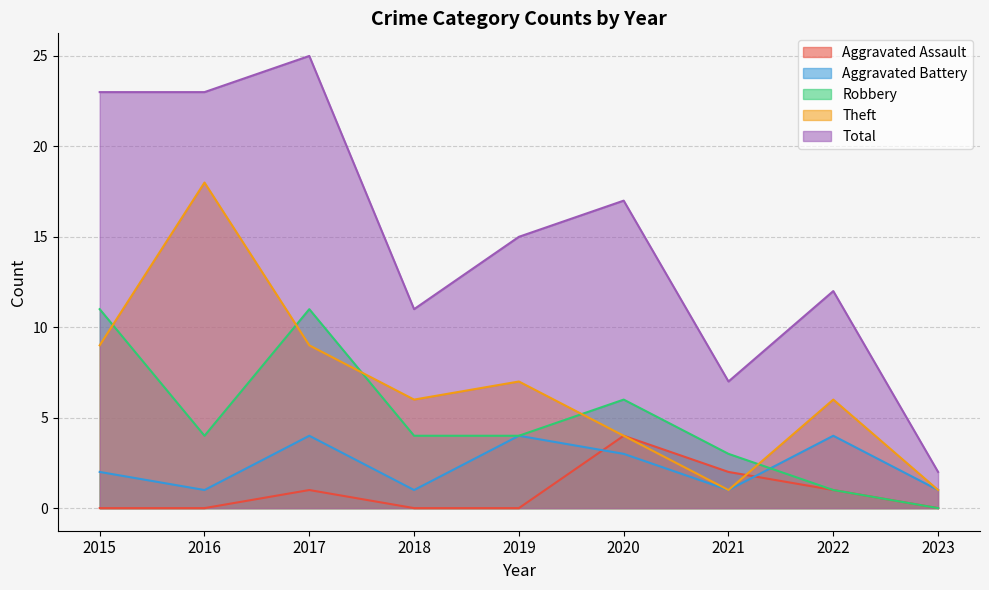

Which series has the largest range (max minus min)?

Total